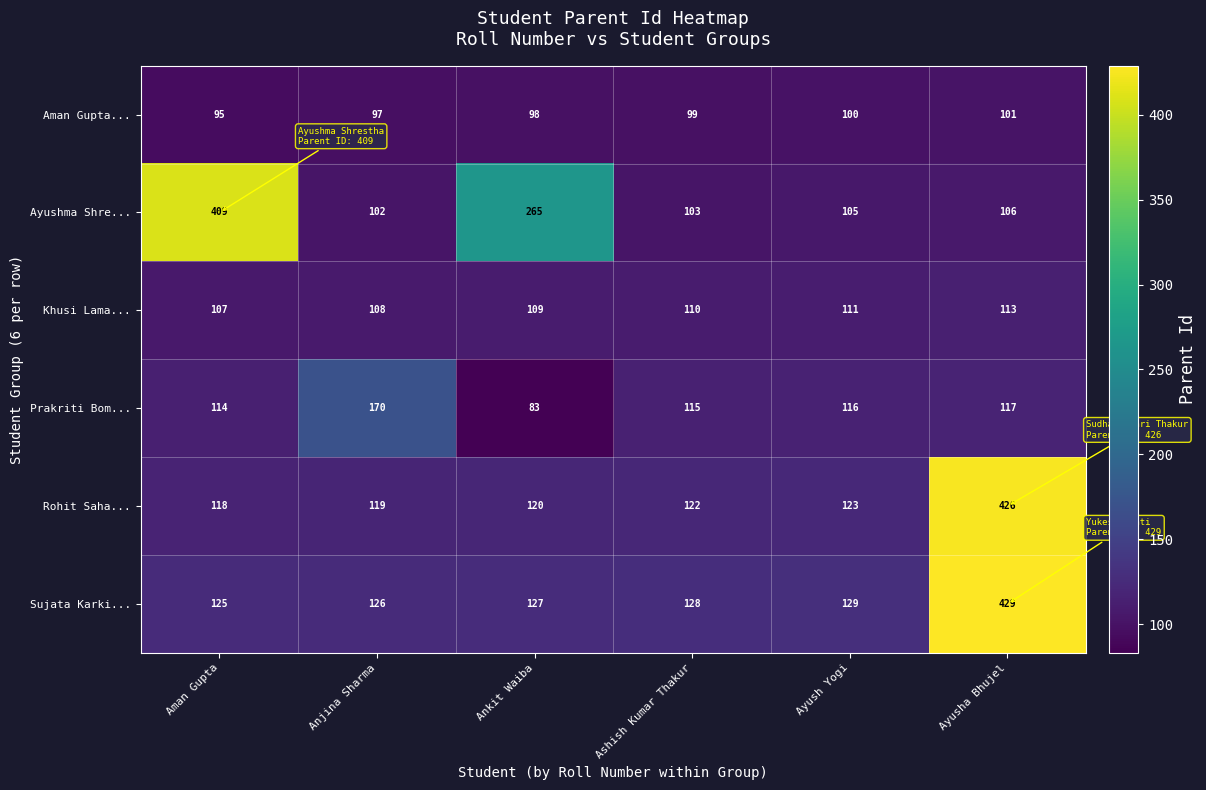

At which label is Sujata Karki... closest to 277?

Ayush Yogi